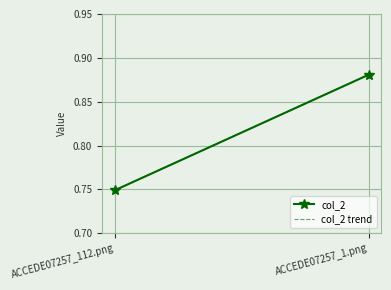

At how many categories does at least one series exceed 0?

2